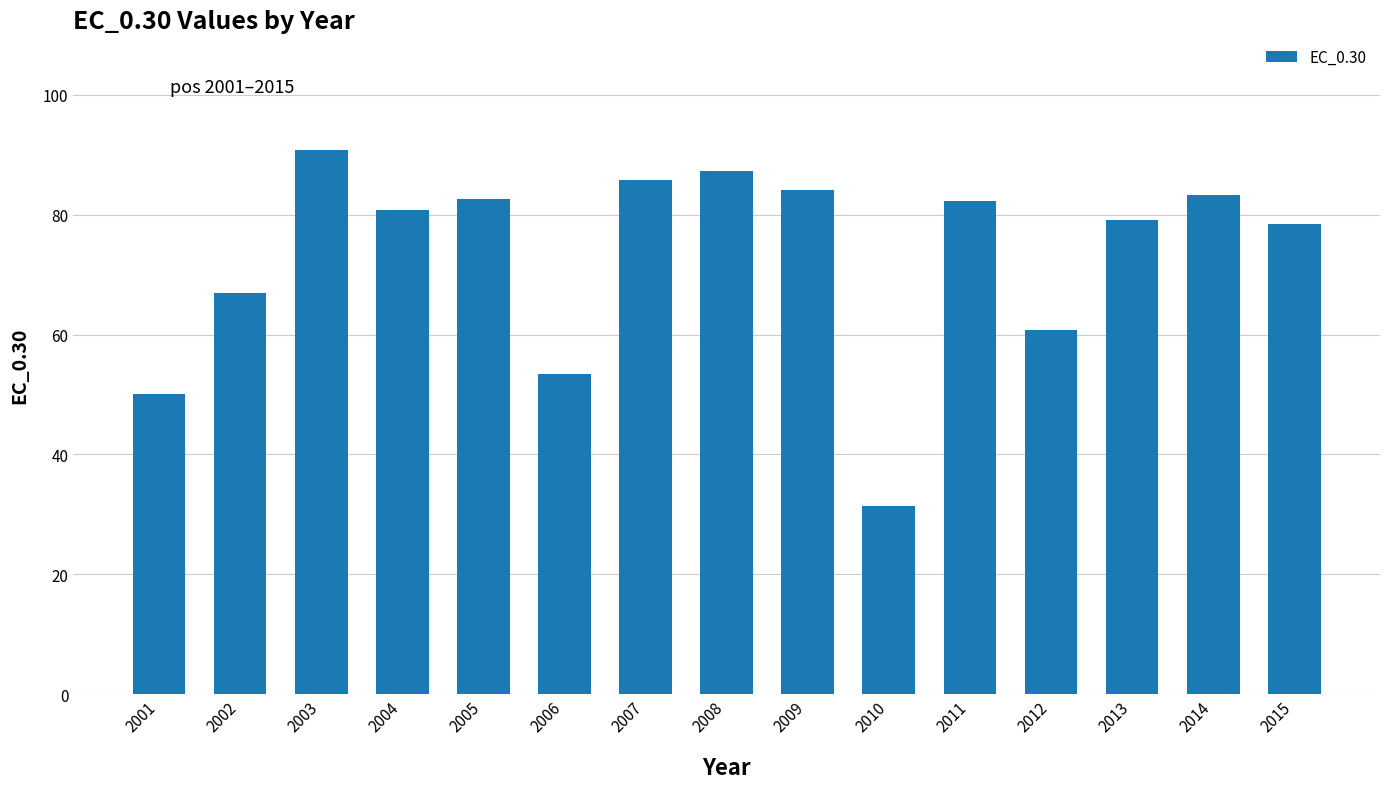

What is the difference between the maximum and minimum values?

59.3